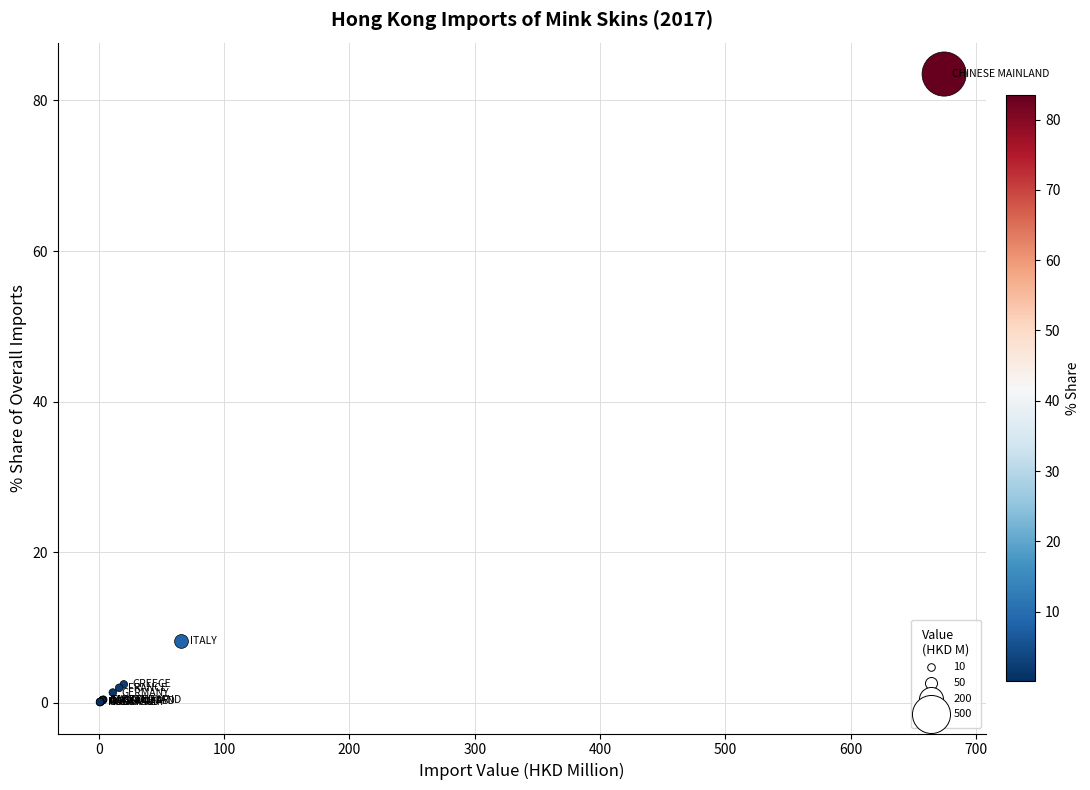

What Y value in the scatter plot is closest to 41?

8.2